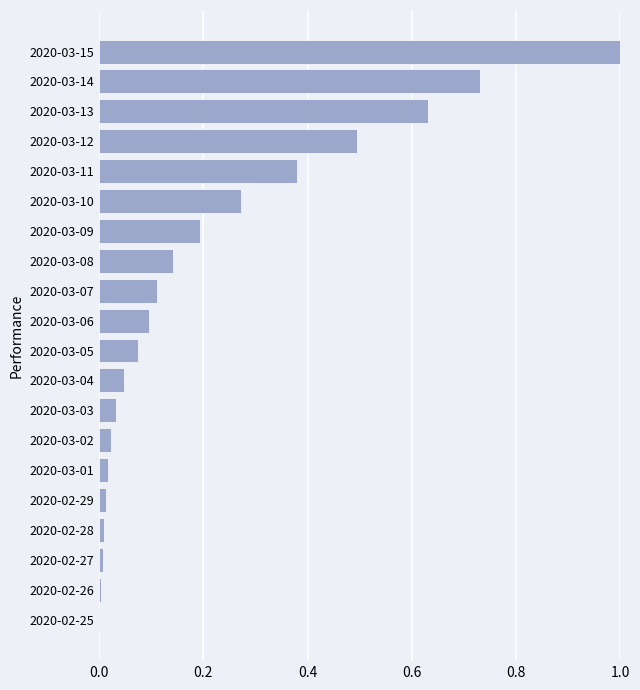

Which category has the highest value across all series?

2020-03-15